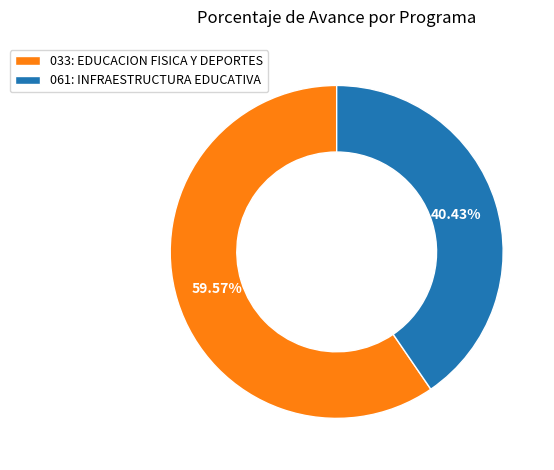

The 061: INFRAESTRUCTURA EDUCATIVA slice represents 53% of the pie. True or false?

False